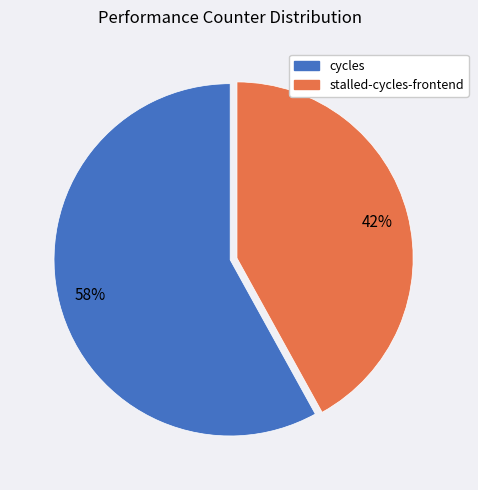

Is there any slice that represents more than half of the pie?

Yes